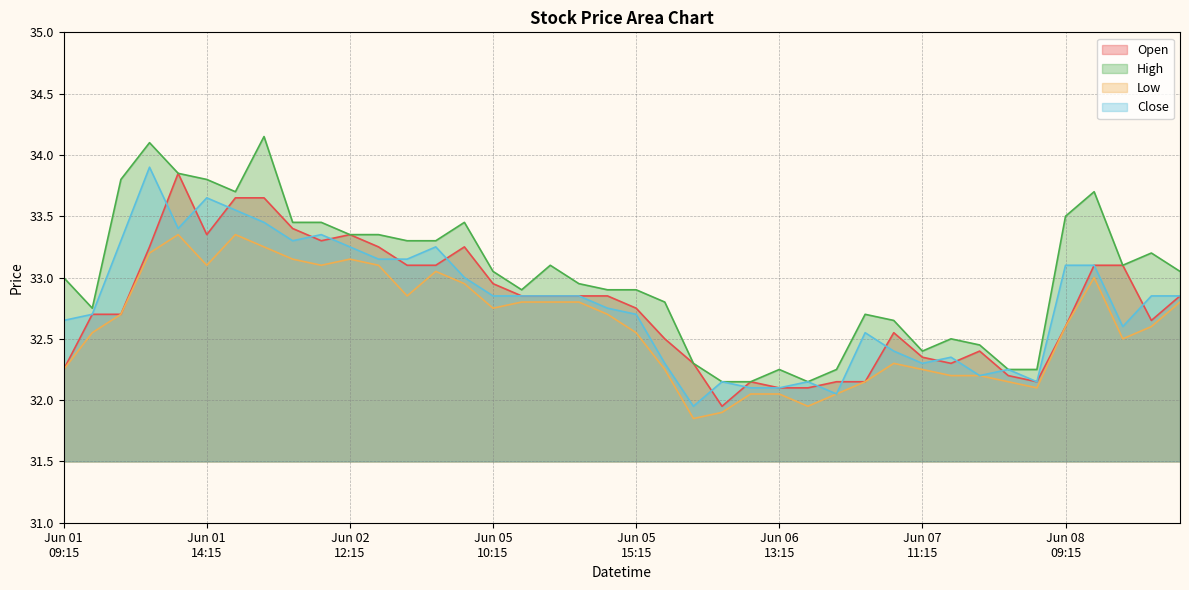

The value of Low at 2023-06-06 12:15 is 54.7. True or false?

False